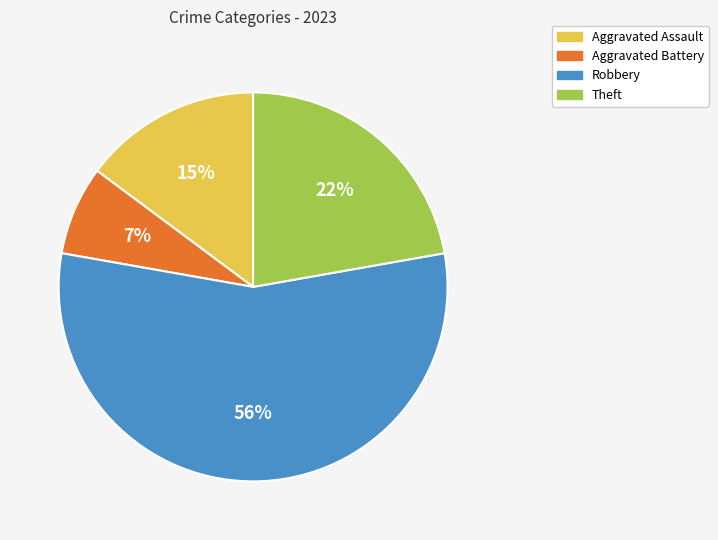

Is there any slice that represents more than half of the pie?

Yes